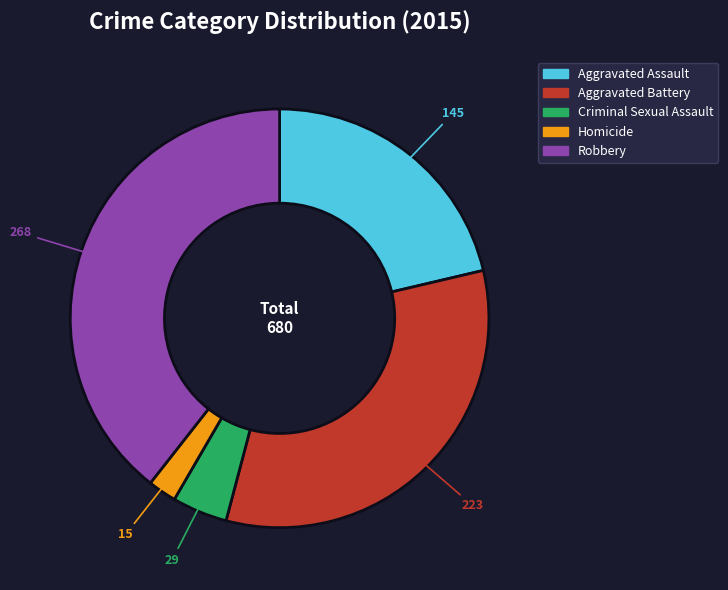

Is there a majority slice in this chart?

No